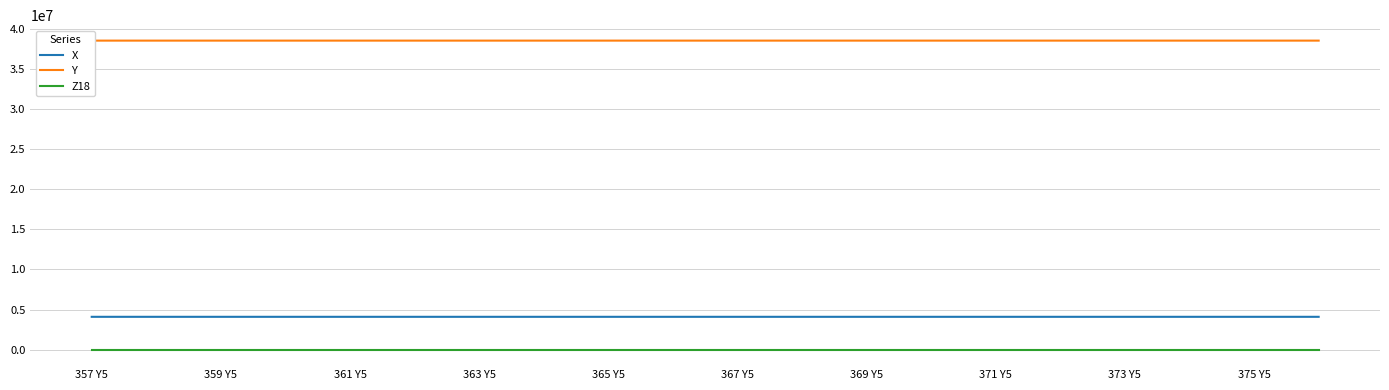

True or false: Y and X cross at least once.

False